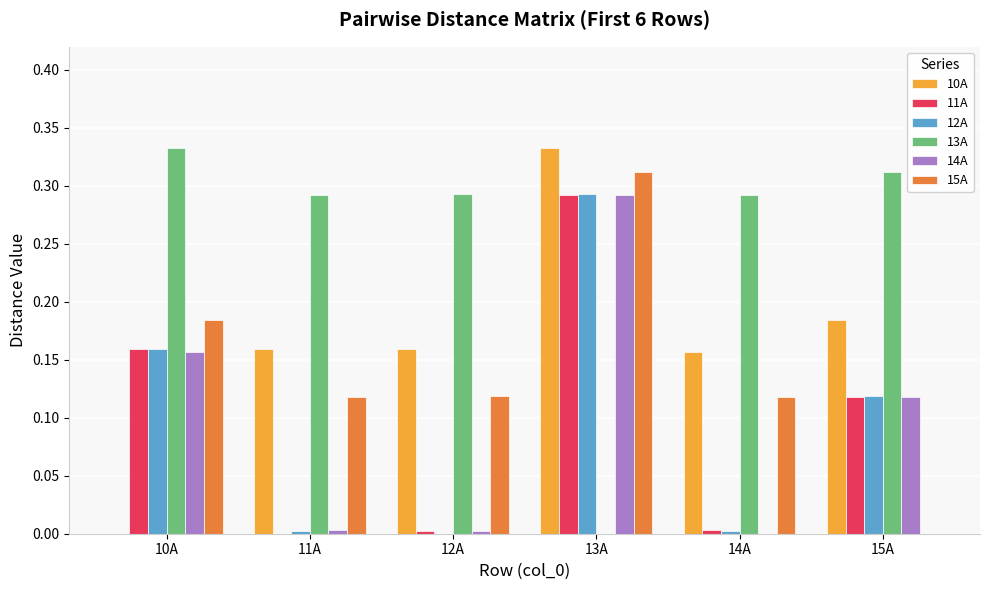

Which series has the largest total across all categories?

13A